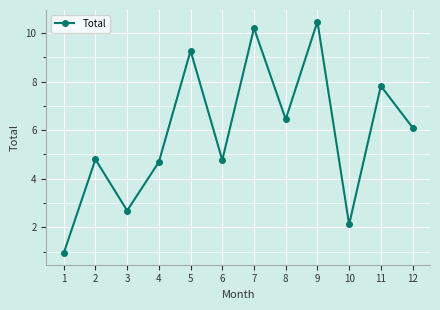

True or false: the data shows 11.1 at 11.

False